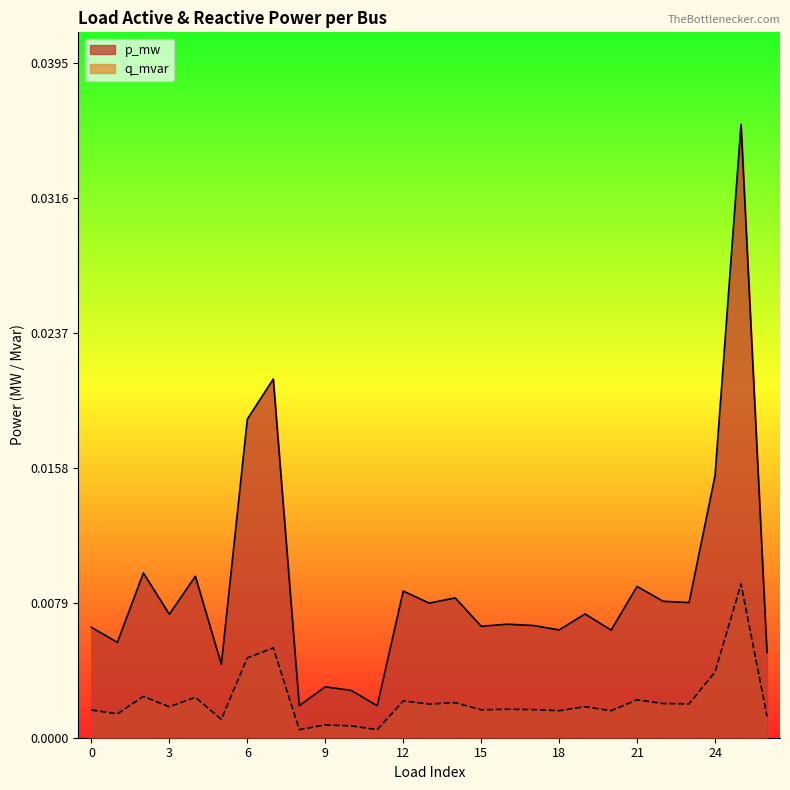

Rank the series at 21 from lowest to highest value.

q_mvar, p_mw